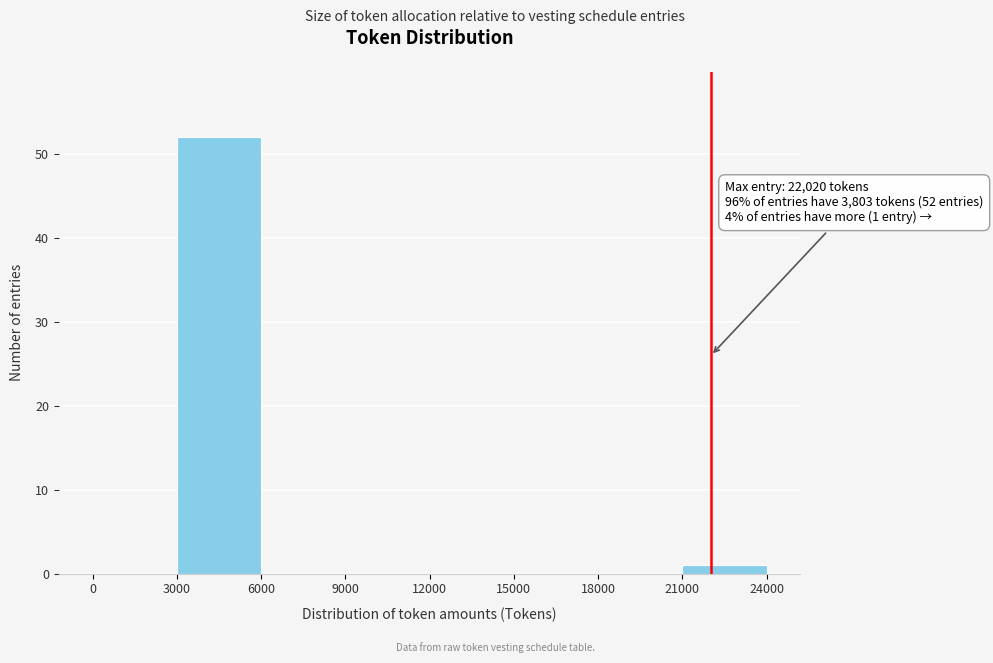

Which range on the x-axis has the tallest bar?

3000 to 6000